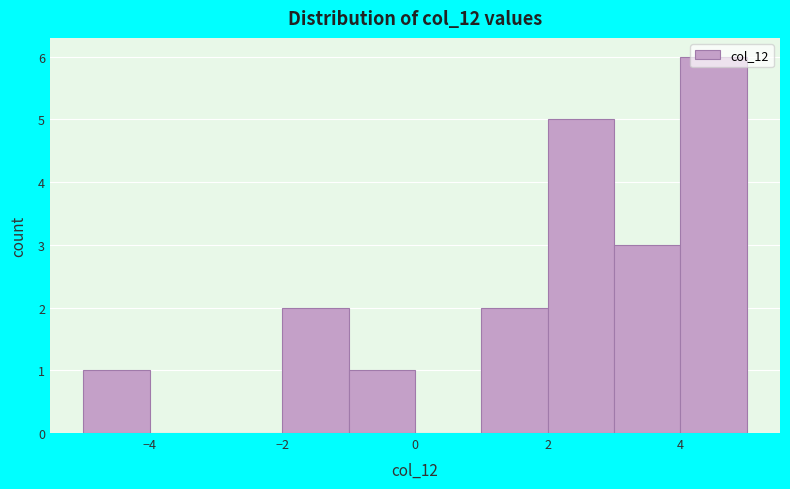

Over which range of the x-axis is the bar tallest?

4 to 5